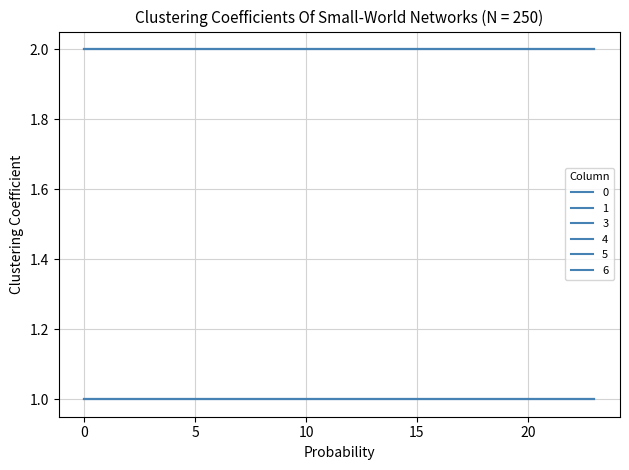

Does the chart have visible grid lines?

Yes